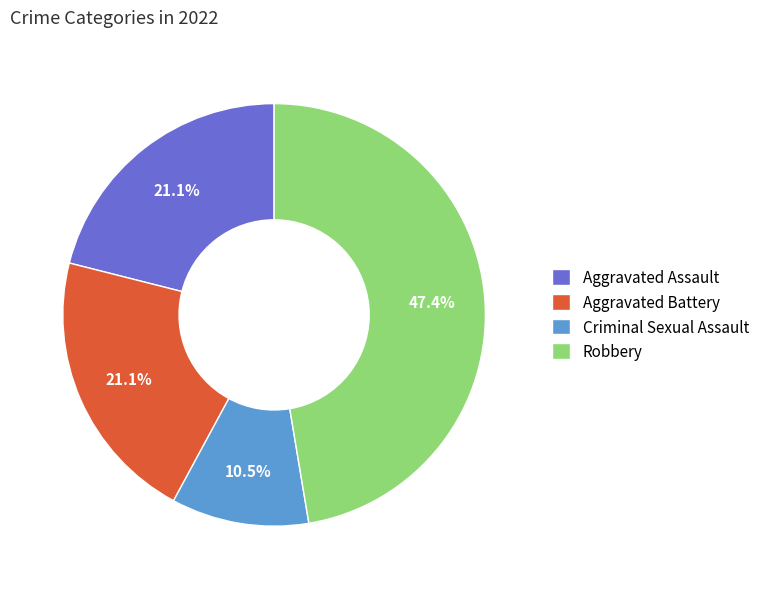

Between Robbery and Aggravated Battery, which is larger?

Robbery